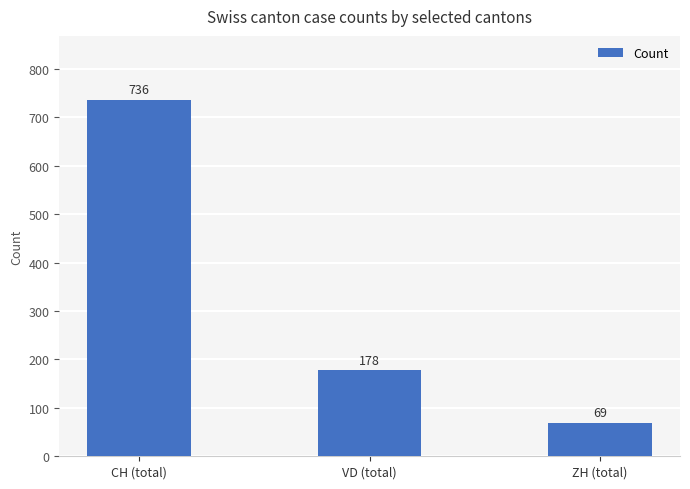

Count the values in the range 69 to 736.

3